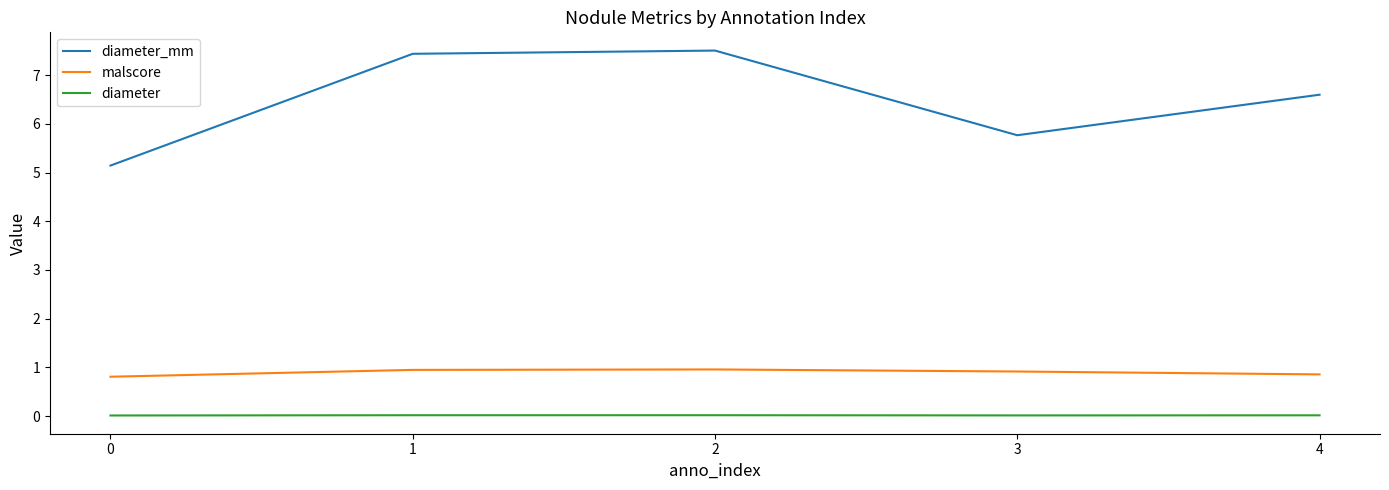

Does the chart display data point markers on the line(s)?

No